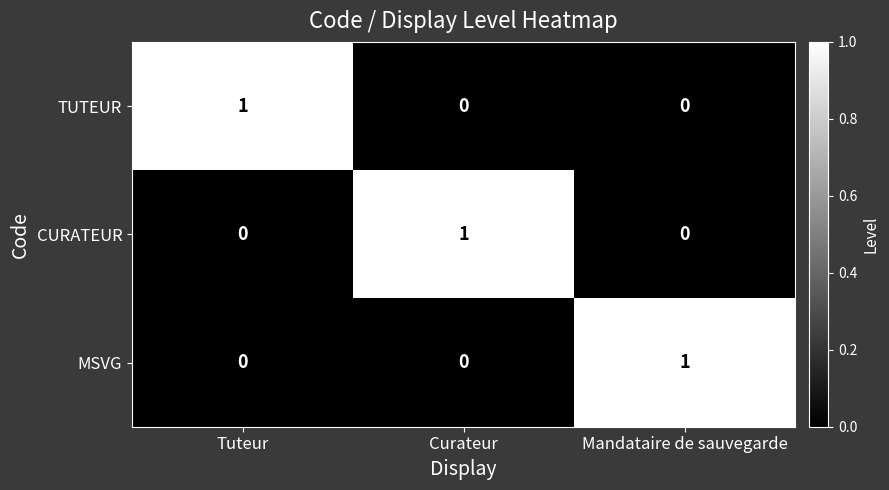

At which label does TUTEUR reach its peak?

Tuteur